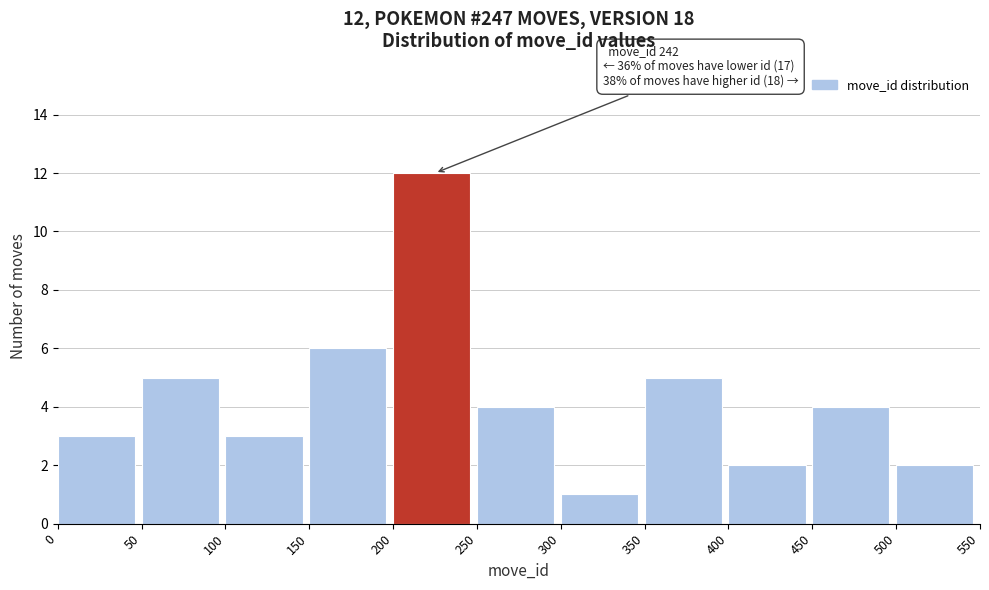

Over which range of the x-axis is the bar tallest?

200 to 250